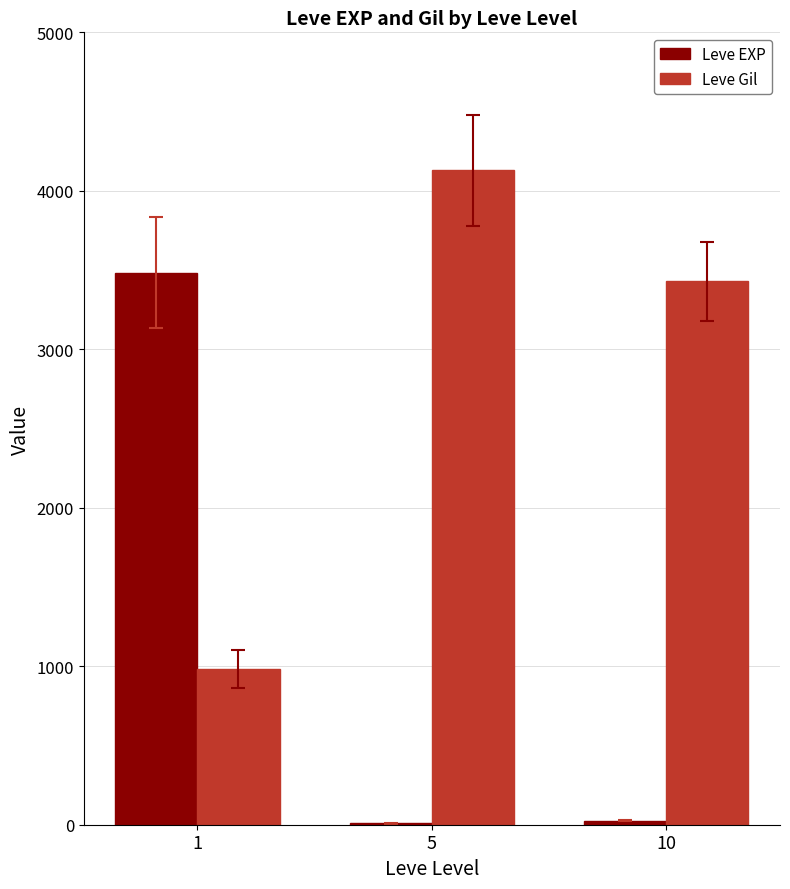

The value of Leve Gil at 1 is 981. True or false?

True